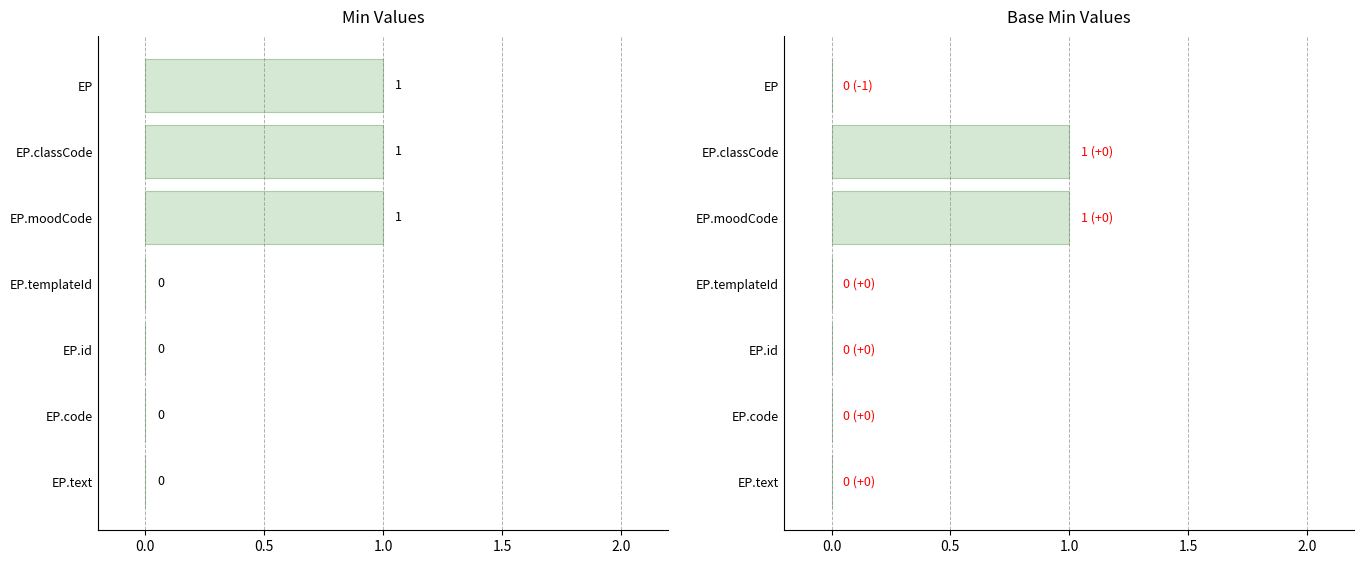

How many bars are there in each group?

2